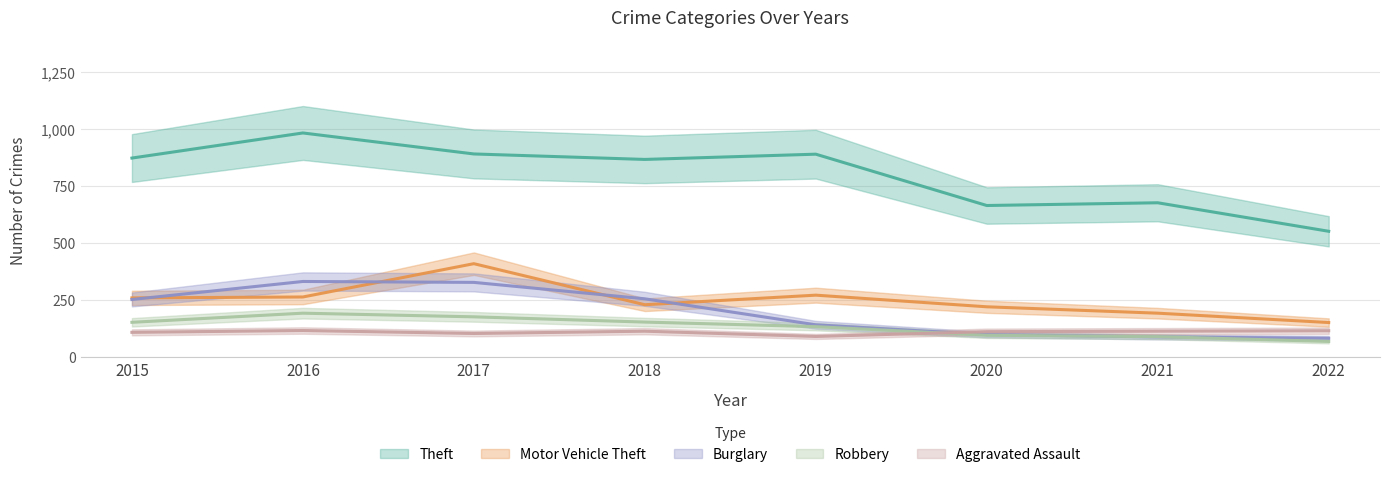

Does the chart have visible grid lines?

Yes